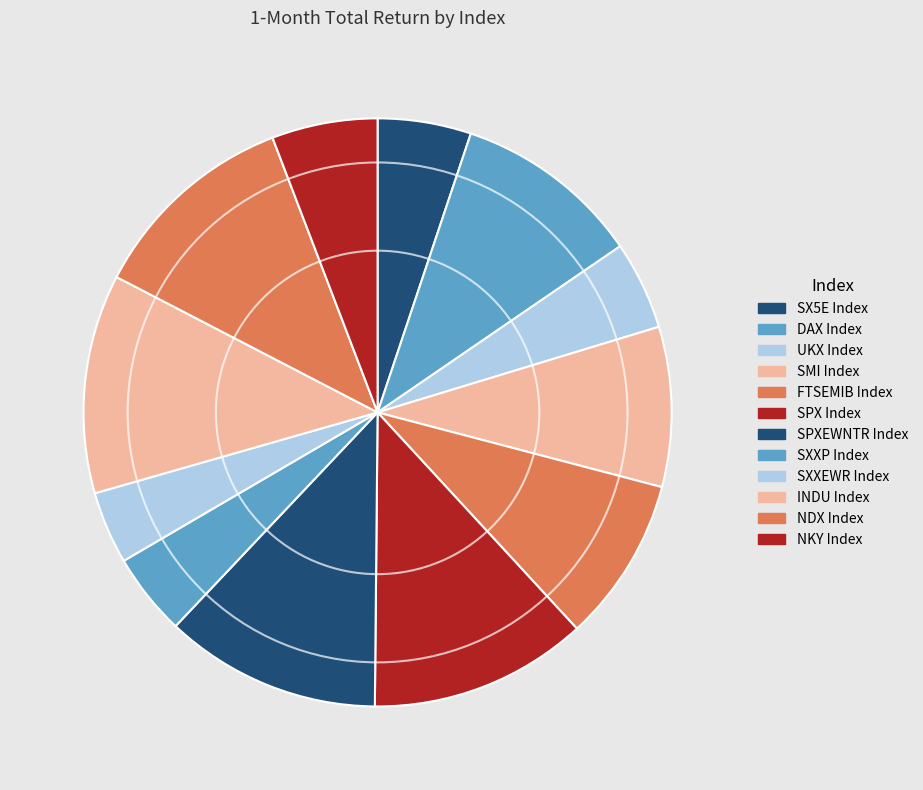

The SPXEWNTR Index slice represents 1% of the pie. True or false?

False